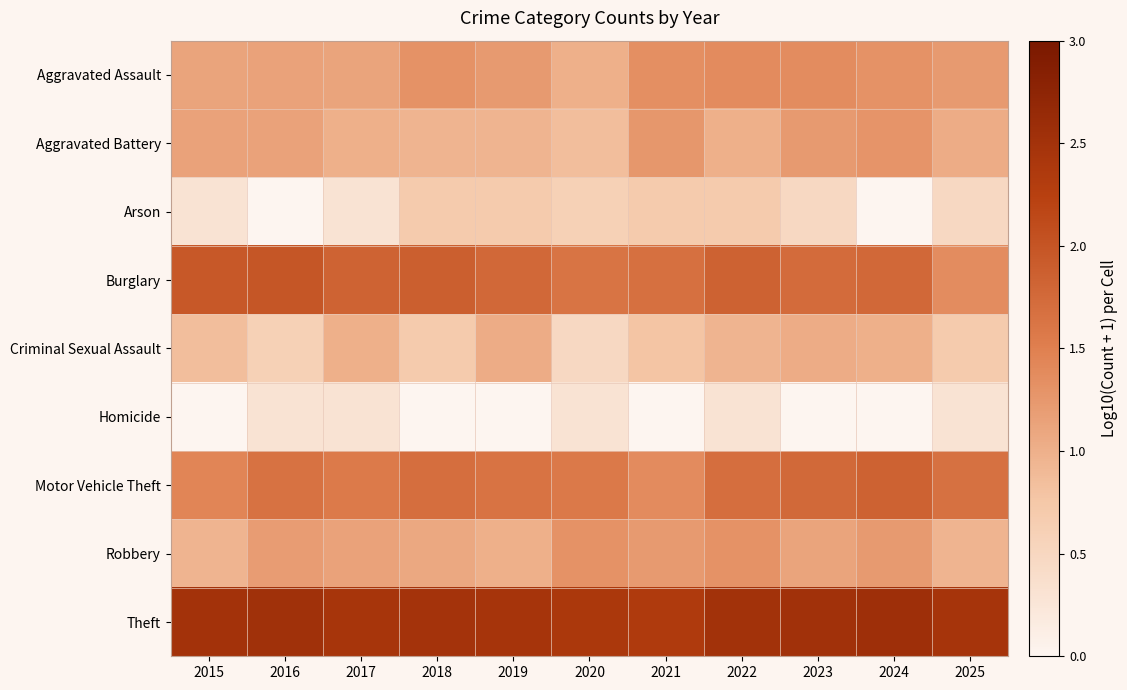

Reading right to left, list all the values displayed in this chart.

Aggravated Assault: 2025=1.2	2024=1.3	2023=1.4	2022=1.4	2021=1.3	2020=1.0	2019=1.2	2018=1.3	2017=1.1	2016=1.1	2015=1.1
Aggravated Battery: 2025=1.0	2024=1.3	2023=1.2	2022=1.0	2021=1.3	2020=0.8	2019=1.0	2018=1.0	2017=1.0	2016=1.1	2015=1.1
Arson: 2025=0.5	2024=0.0	2023=0.5	2022=0.7	2021=0.7	2020=0.6	2019=0.7	2018=0.7	2017=0.3	2016=0.0	2015=0.3
Burglary: 2025=1.4	2024=1.8	2023=1.7	2022=1.9	2021=1.7	2020=1.6	2019=1.8	2018=1.9	2017=1.8	2016=2.0	2015=2.0
Criminal Sexual Assault: 2025=0.7	2024=1.0	2023=1.0	2022=1.0	2021=0.8	2020=0.5	2019=1.0	2018=0.7	2017=1.0	2016=0.6	2015=0.8
Homicide: 2025=0.3	2024=0.0	2023=0.0	2022=0.3	2021=0.0	2020=0.3	2019=0.0	2018=0.0	2017=0.3	2016=0.3	2015=0.0
Motor Vehicle Theft: 2025=1.7	2024=1.8	2023=1.8	2022=1.7	2021=1.4	2020=1.6	2019=1.6	2018=1.7	2017=1.6	2016=1.7	2015=1.4
Robbery: 2025=1.0	2024=1.2	2023=1.1	2022=1.3	2021=1.2	2020=1.3	2019=1.0	2018=1.1	2017=1.1	2016=1.2	2015=1.0
Theft: 2025=2.5	2024=2.5	2023=2.5	2022=2.5	2021=2.3	2020=2.4	2019=2.5	2018=2.5	2017=2.4	2016=2.5	2015=2.5